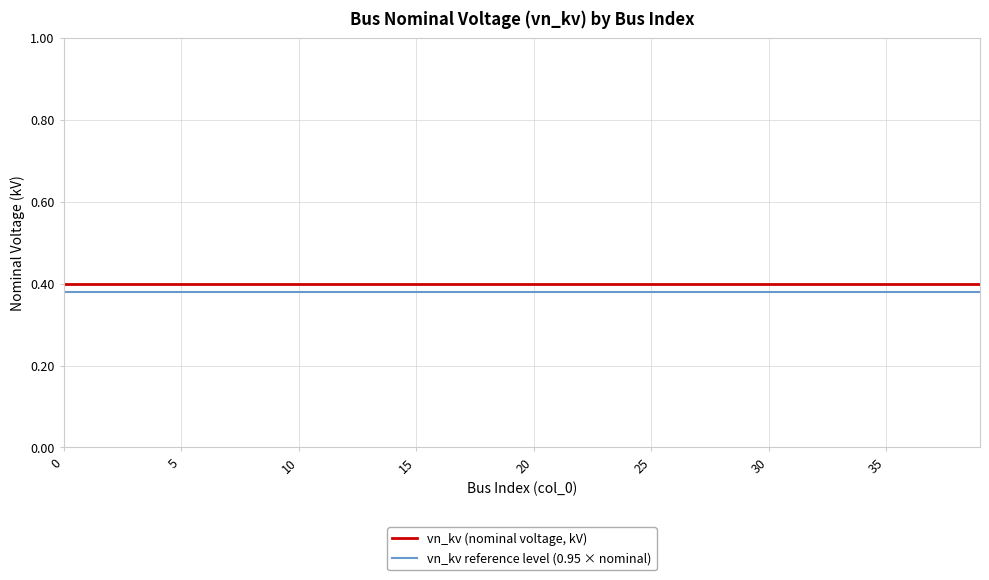

True or false: vn_kv reference level (0.95 × nominal) and vn_kv (nominal voltage, kV) cross at least once.

False